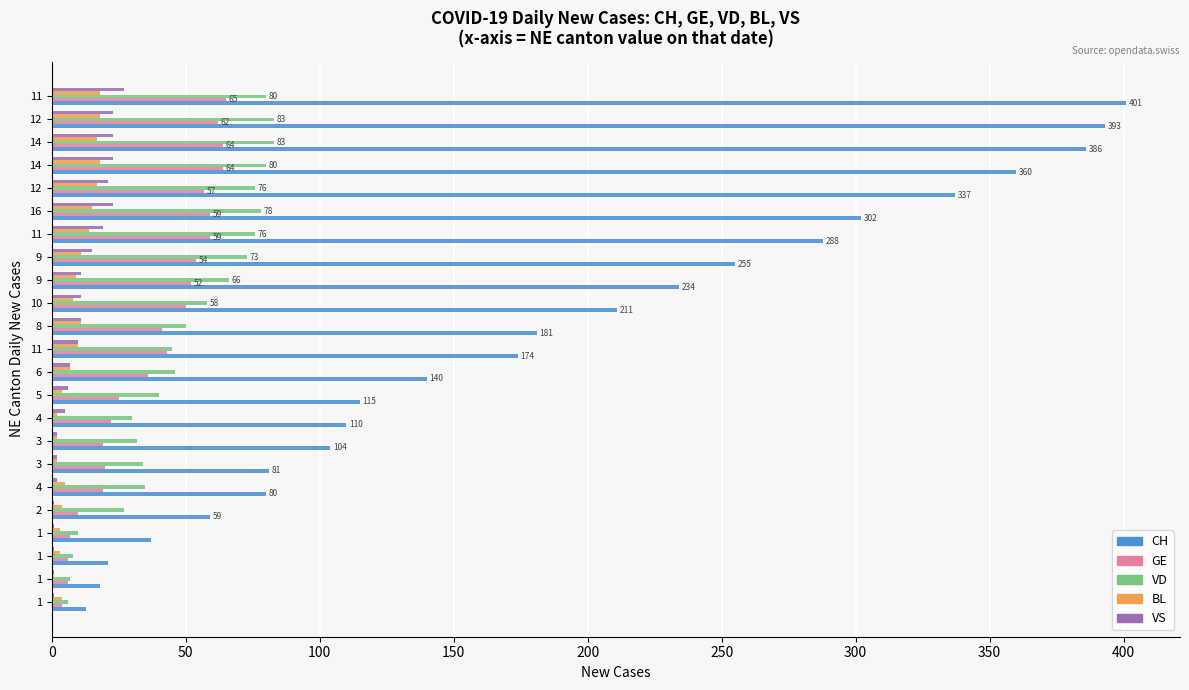

How many distinct data groups are displayed?

5